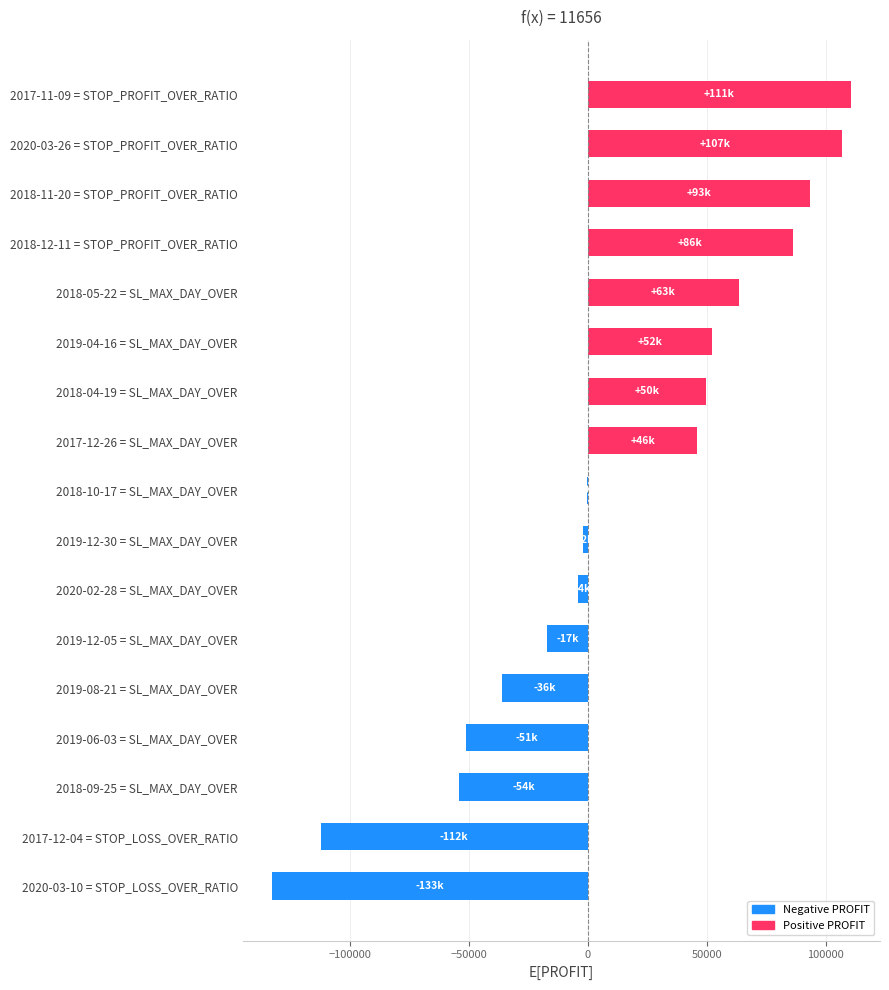

Which has a higher value, 2019-12-05 = SL_MAX_DAY_OVER or 2018-11-20 = STOP_PROFIT_OVER_RATIO?

2018-11-20 = STOP_PROFIT_OVER_RATIO